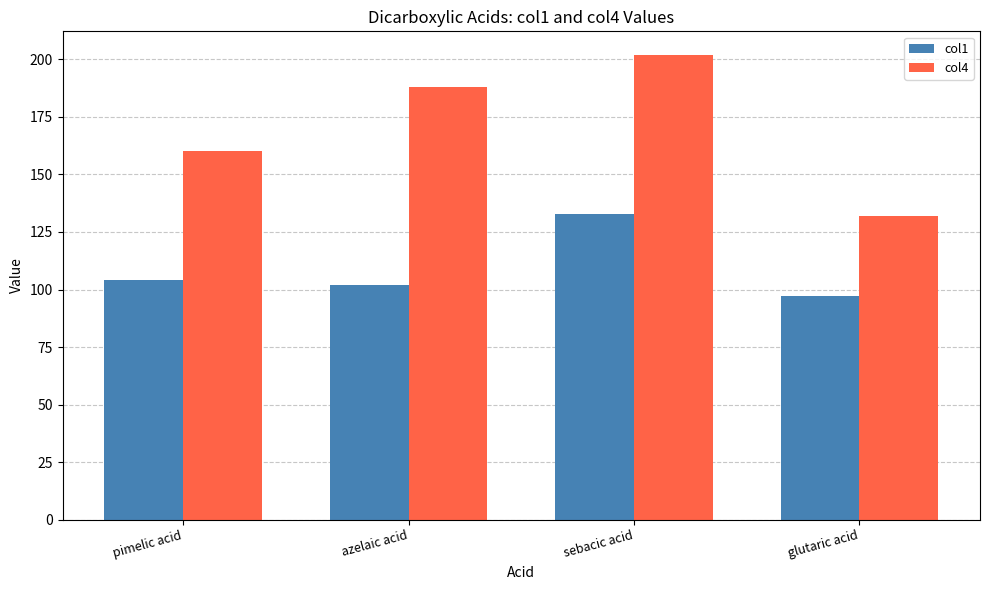

Rank the series by their average value, from highest to lowest.

col4, col1